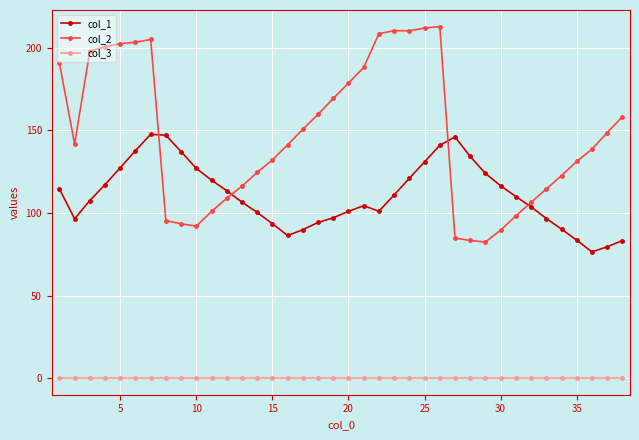

What is the value of the col_2 point at the 37th from the left?

148.5